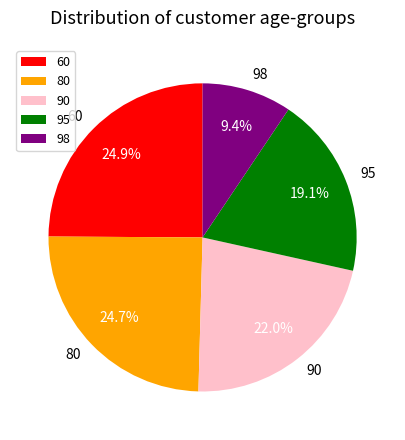

True or false: 60 accounts for 13% of the total.

False